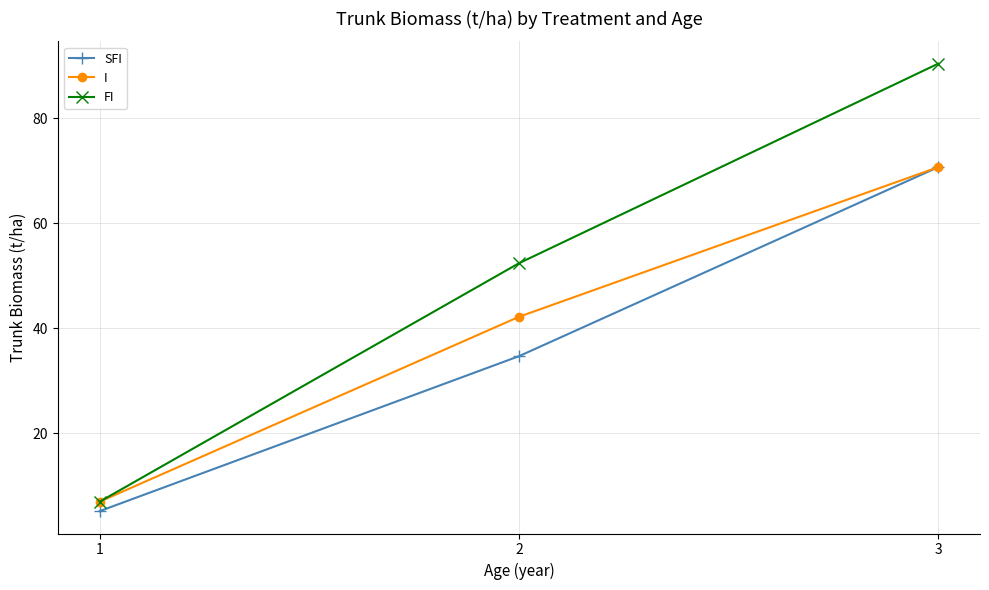

Between 1 and 3, which series saw the biggest shift?

FI